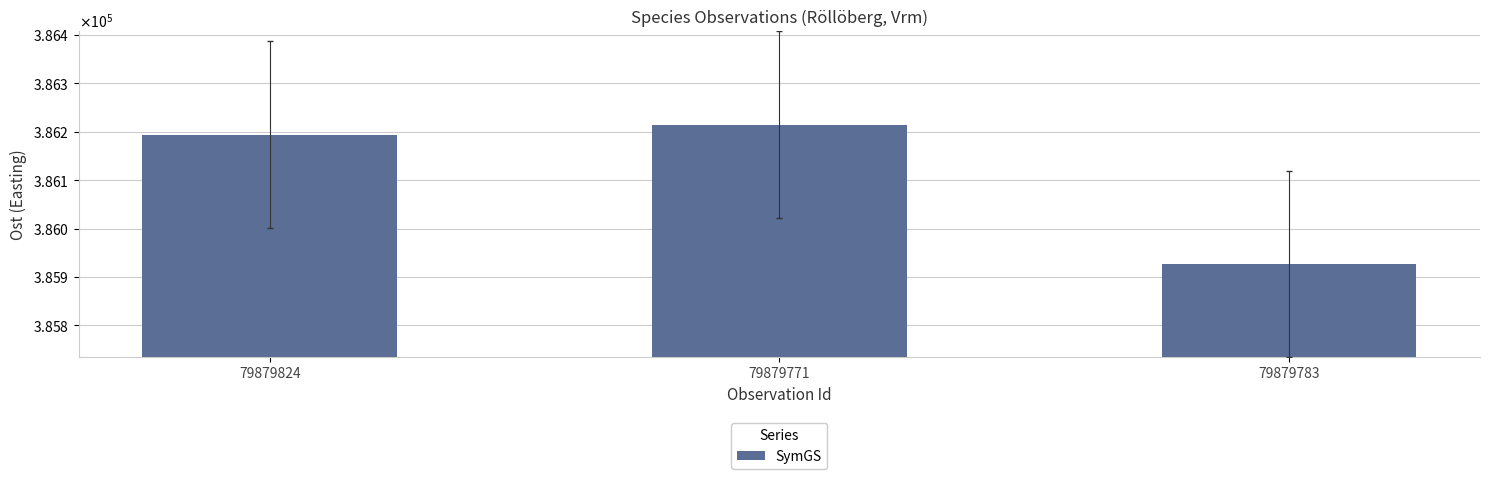

Which has a higher value, 79879783 or 79879771?

79879771